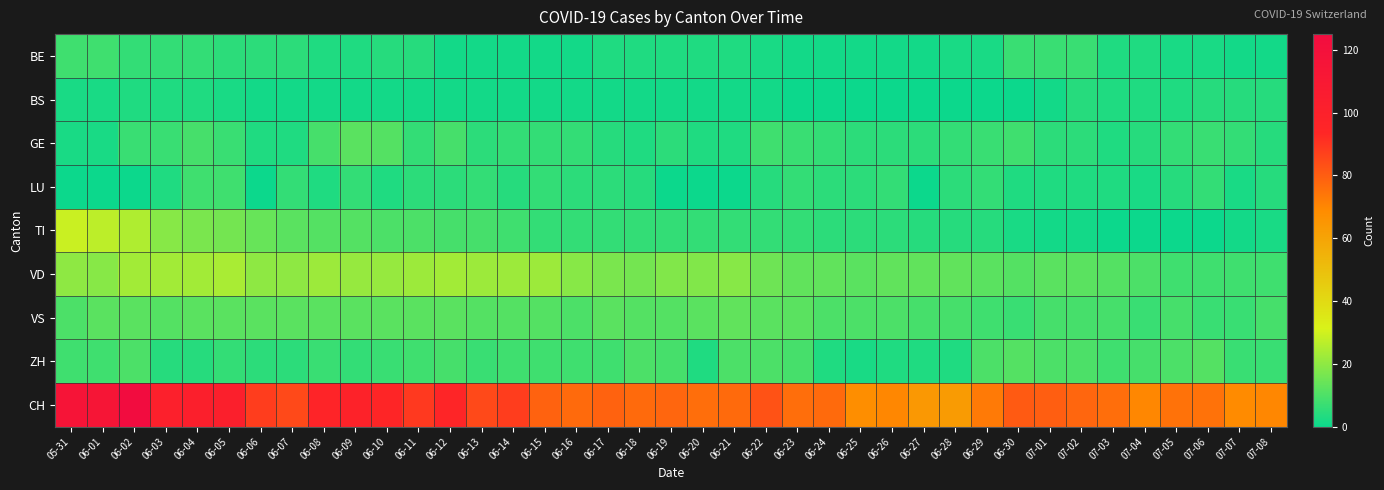

Which category has the highest value across all series?

06-02